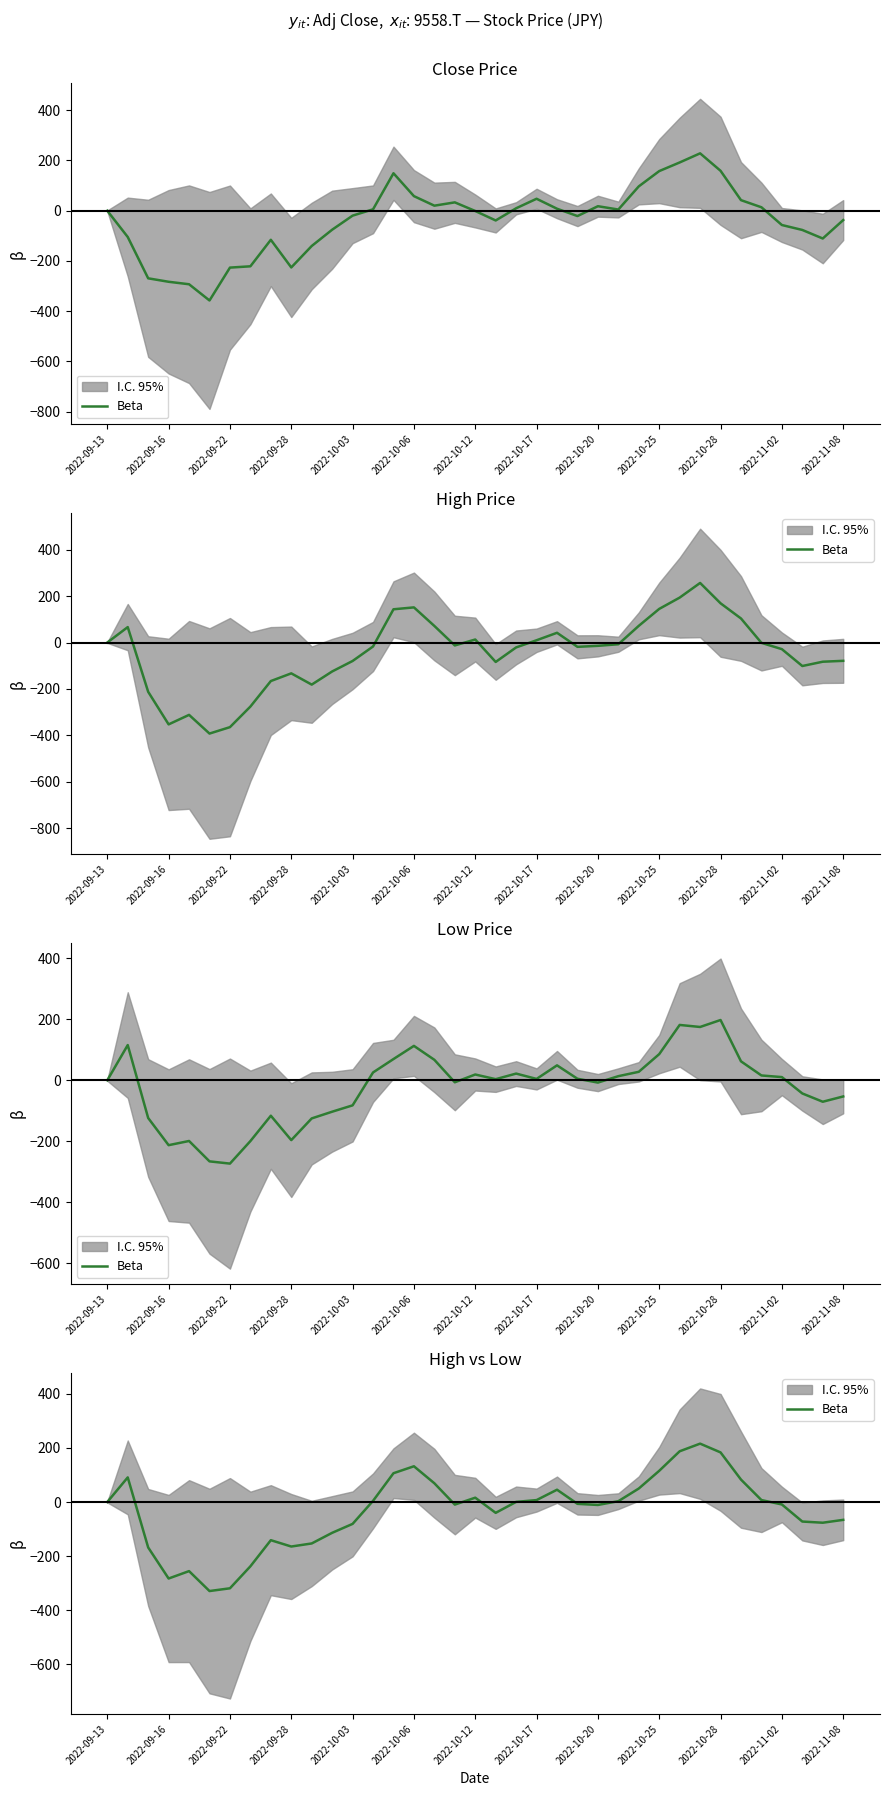

True or false: the data shows -72.2 at 34.

True